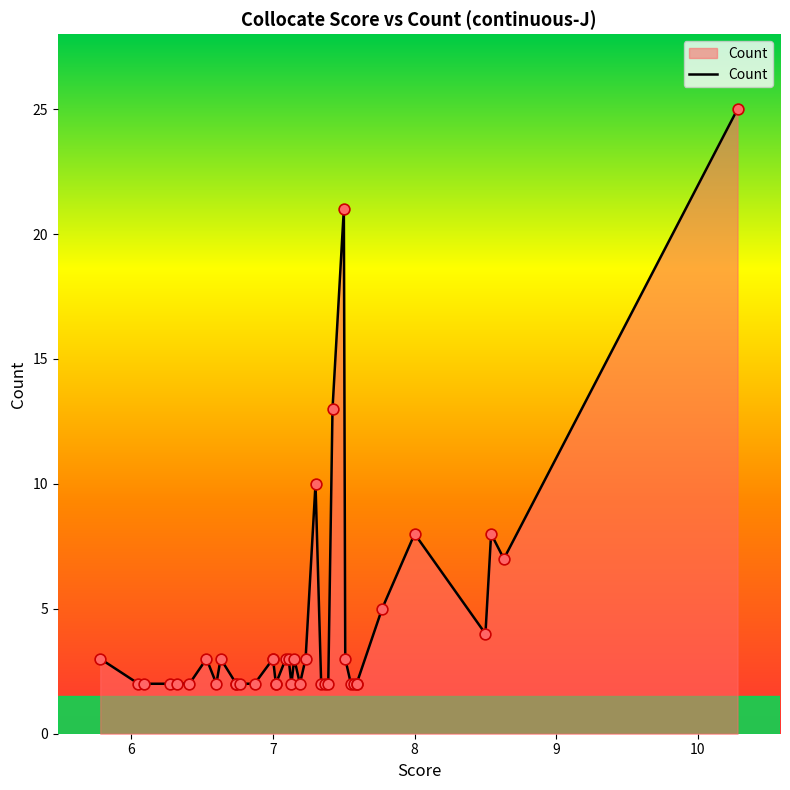

What is the change in value from 7.34 to 7.0?

+1